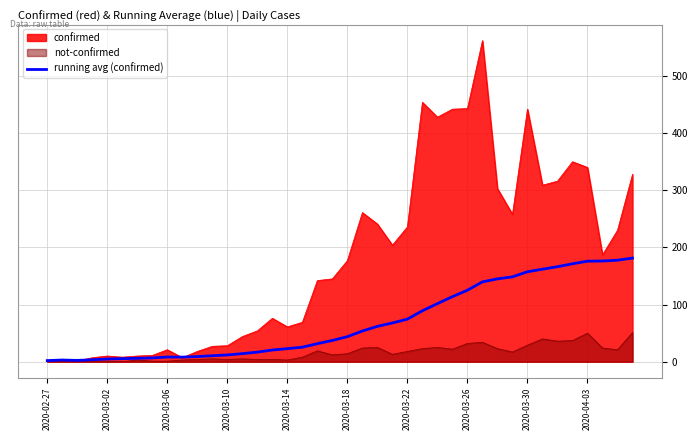

What is the value of the 2nd point from the left?

3.0